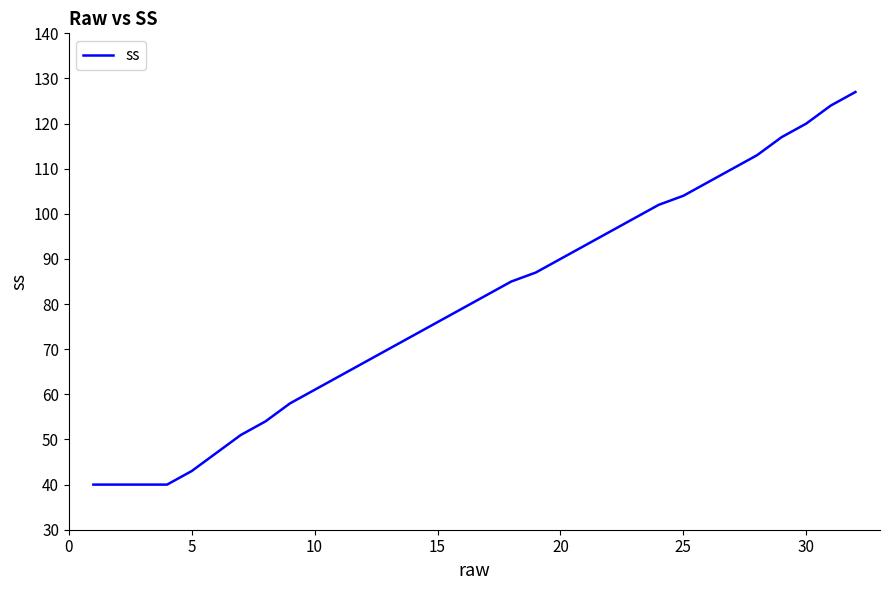

How many distinct data groups are displayed?

1